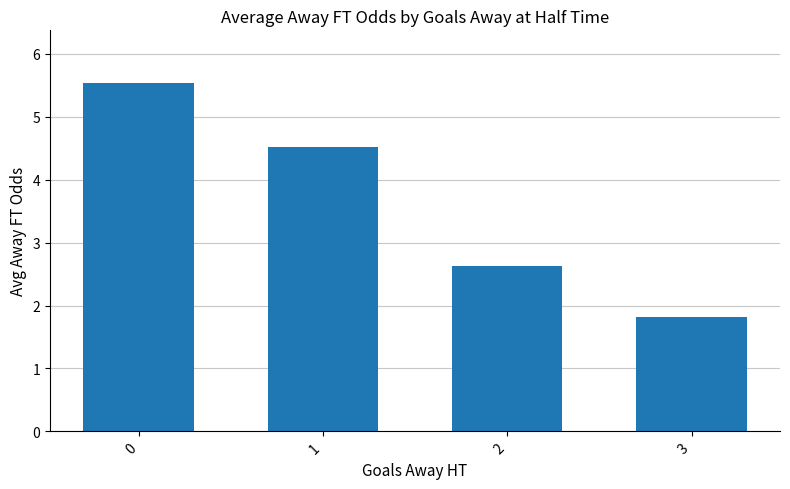

The chart shows a value of 7.6 at 0. True or false?

False